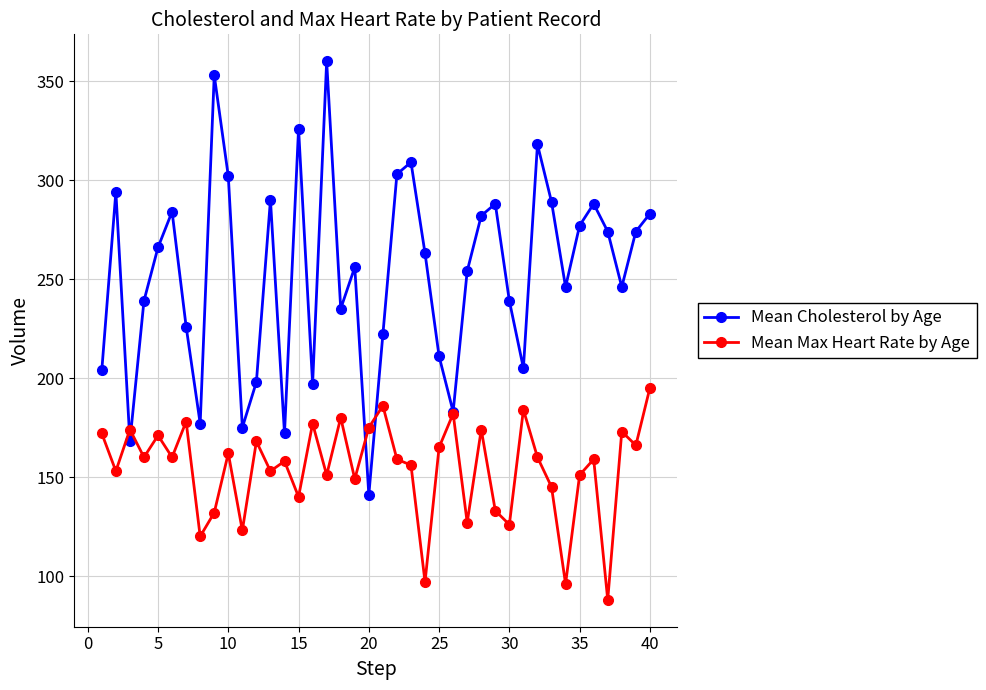

Rank the series by their average value, from highest to lowest.

Mean Cholesterol by Age, Mean Max Heart Rate by Age